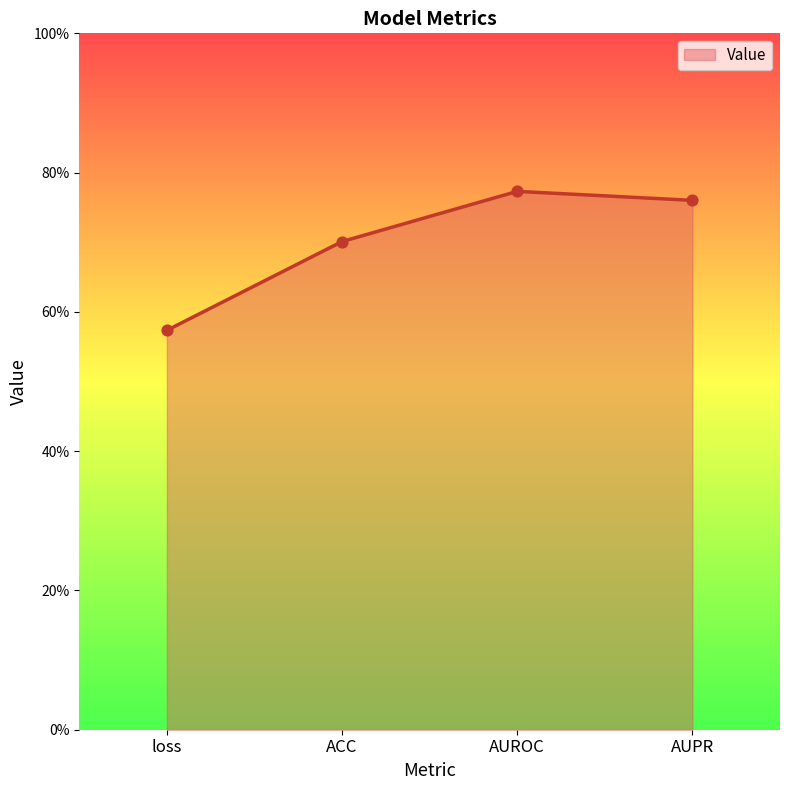

Between AUROC and ACC, which is larger?

AUROC